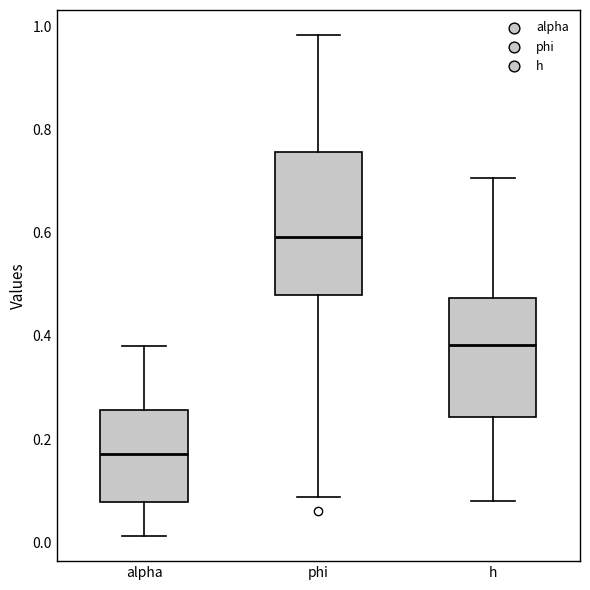

Reading left to right, read every box against the y-axis: the position of its median line, the range the box covers, and the ends of its whiskers. The values are not printed on the chart, so give them approximately, as read against the axis.

alpha: median 0.18, box 0.08 to 0.26, whiskers 0.02 to 0.38
phi: median 0.60, box 0.48 to 0.76, whiskers 0.08 to 0.98
h: median 0.38, box 0.24 to 0.48, whiskers 0.08 to 0.70